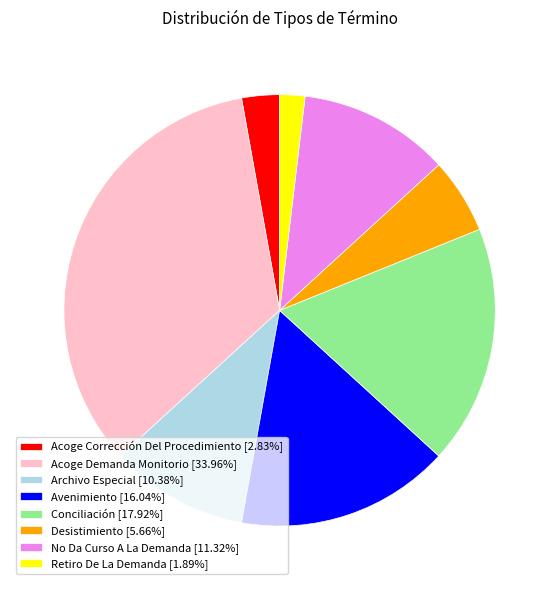

How many slices are in this pie chart?

8